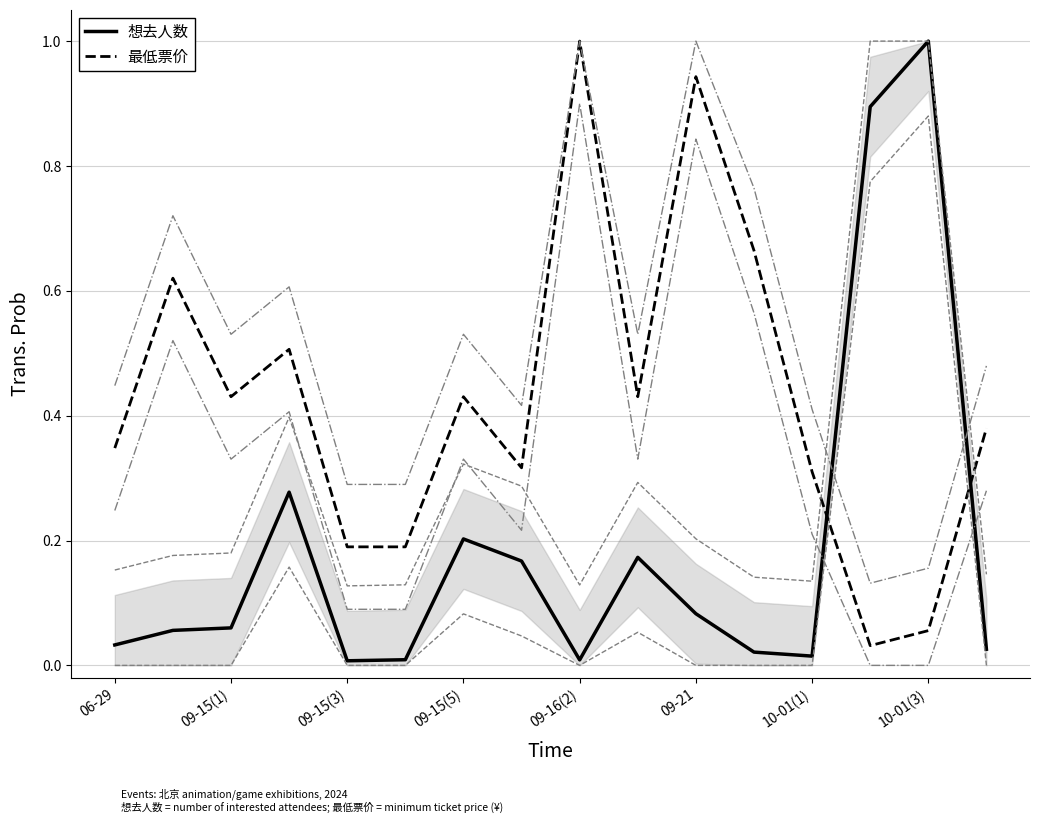

Does the chart have visible grid lines?

Yes